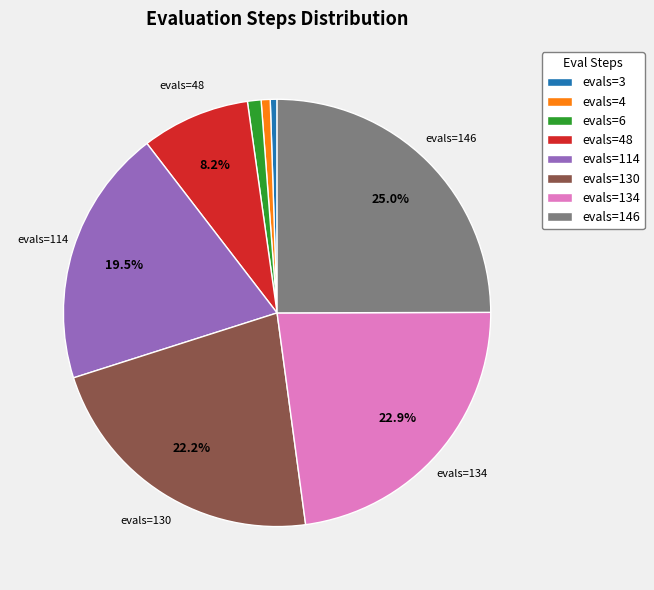

Which category has the biggest portion of the pie?

evals=146